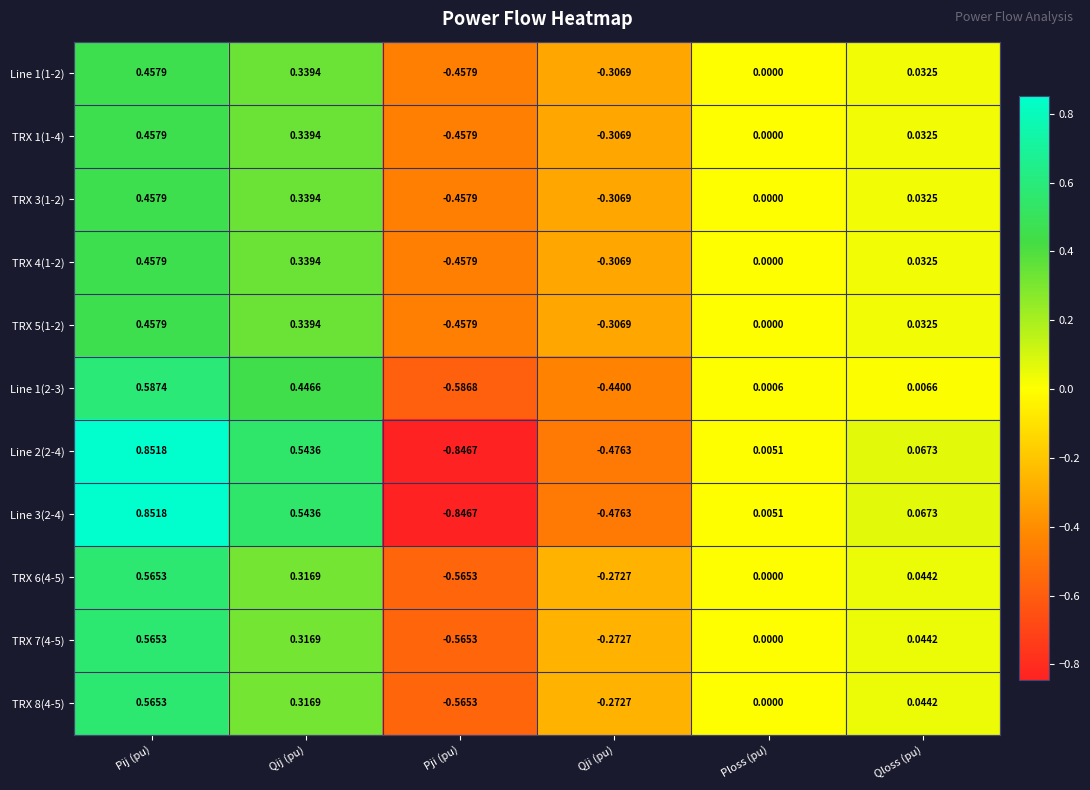

Where is TRX 8(4-5) nearest to the value 0?

Ploss (pu)